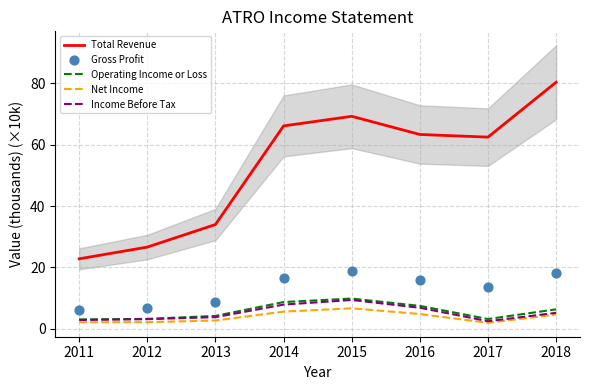

Which series reaches the maximum Y coordinate?

Total Revenue